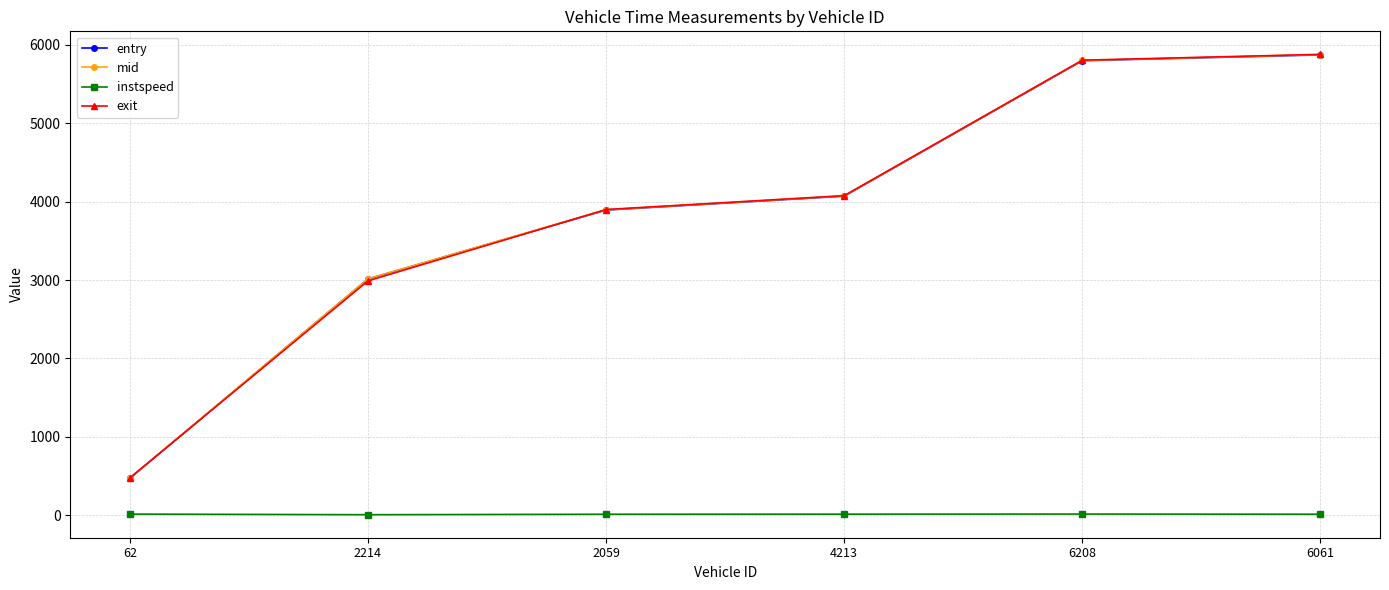

The instspeed series shows 11.0 at 6061. True or false?

True